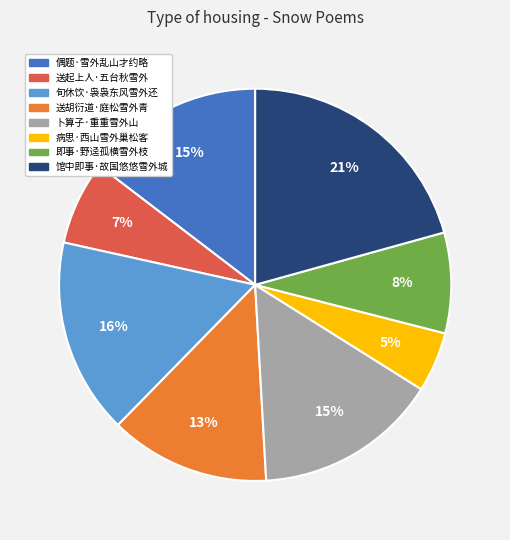

Which slice is the largest?

馆中即事·故国悠悠雪外城